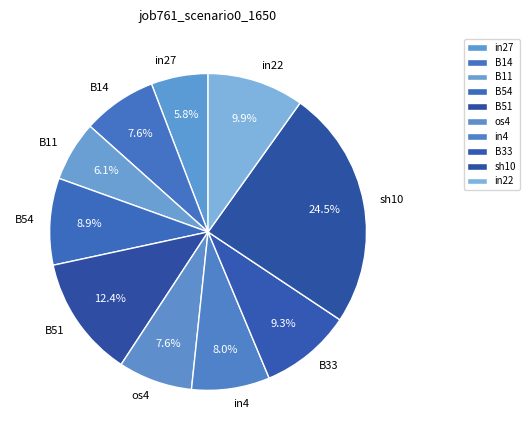

Which category has the biggest portion of the pie?

sh10